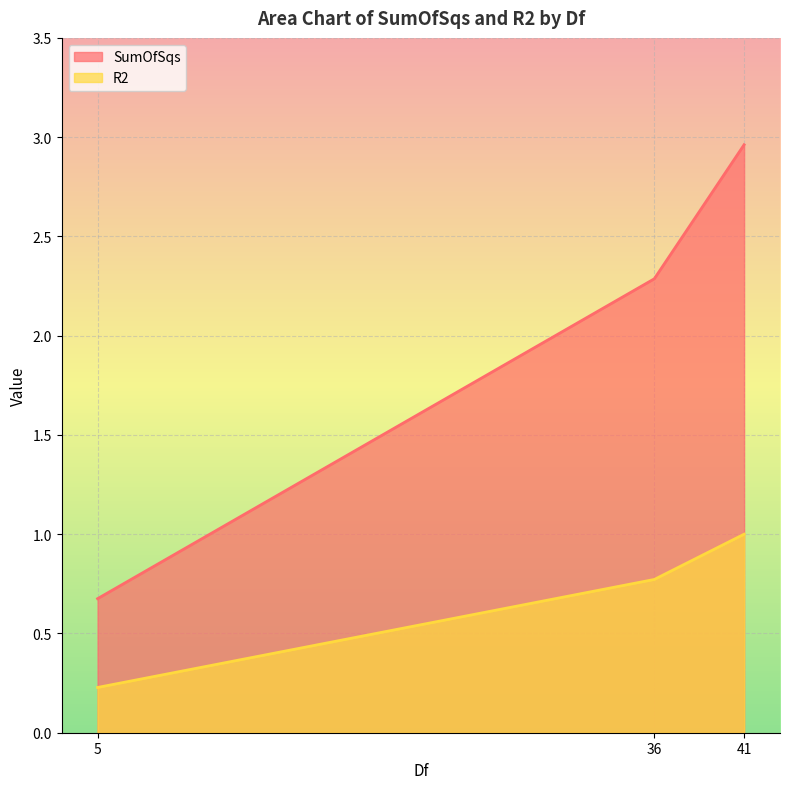

What is the average value of the R2 series?

0.7